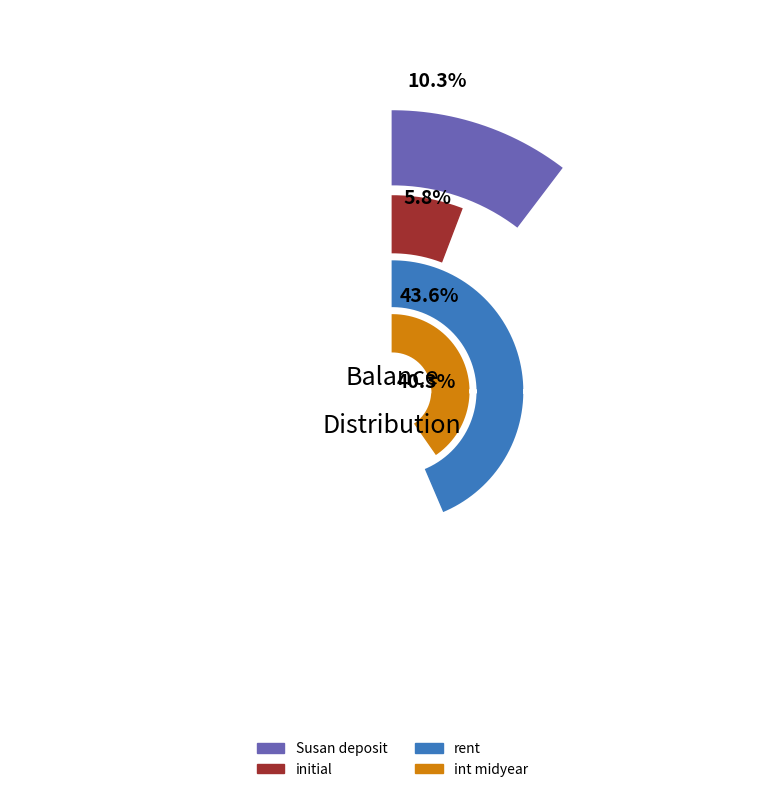

Combined, what portion of the pie is rent and int midyear?

83.9%